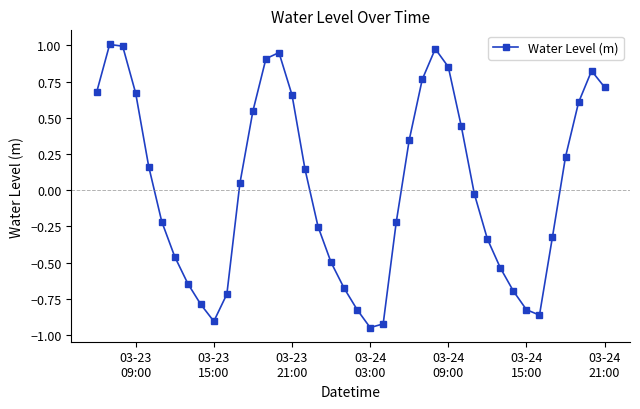

What is the difference between the second highest and minimum values?

1.9